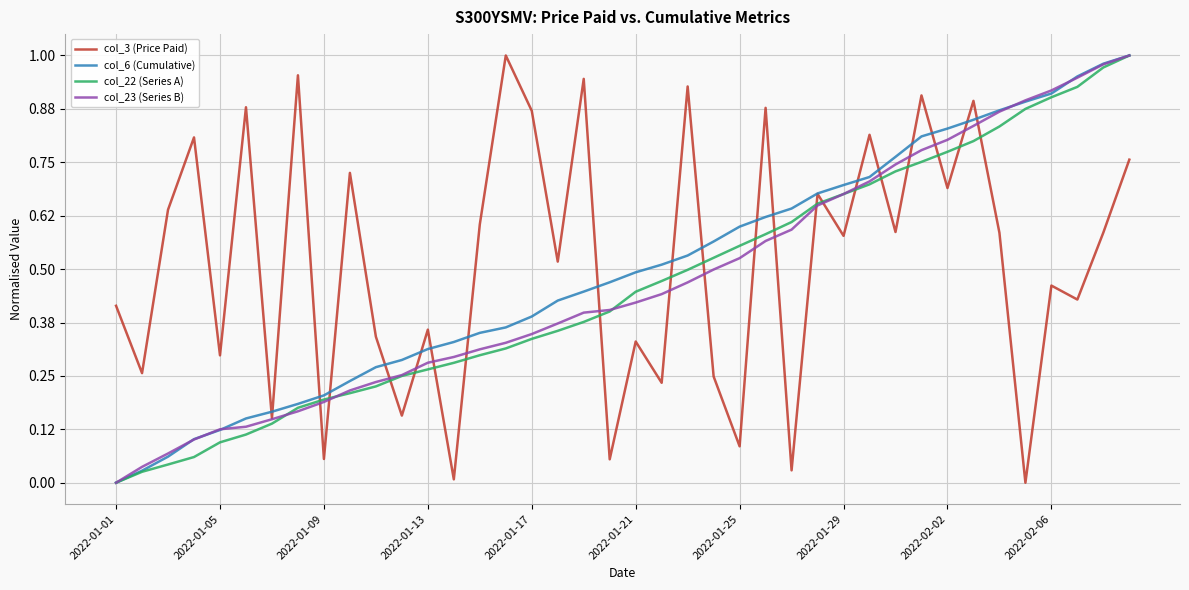

Which series ends up on top after the final intersection of col_3 (Price Paid) and col_22 (Series A)?

col_22 (Series A)